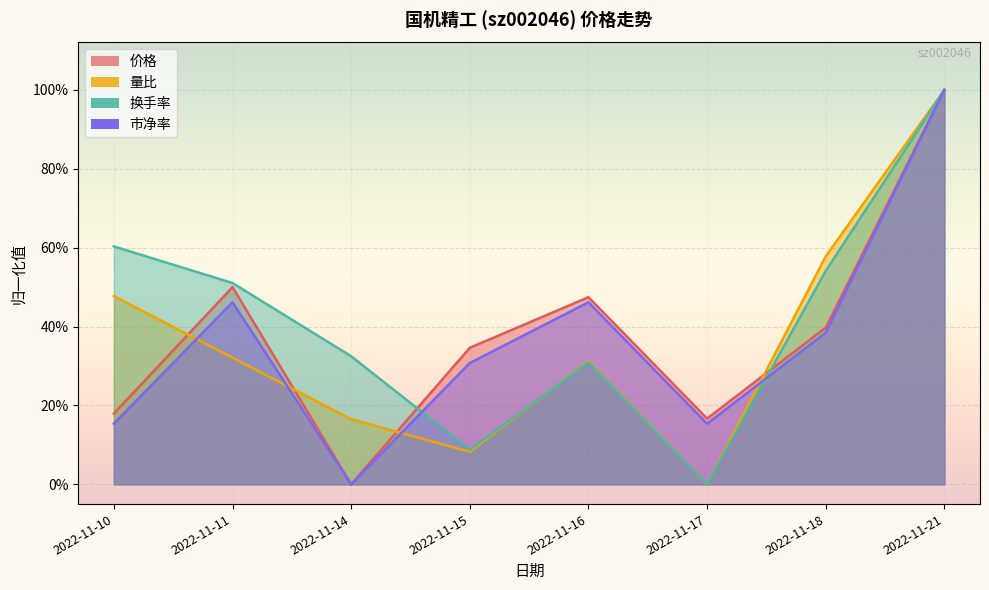

Rank the series by their maximum value, from lowest to highest.

价格, 量比, 换手率, 市净率